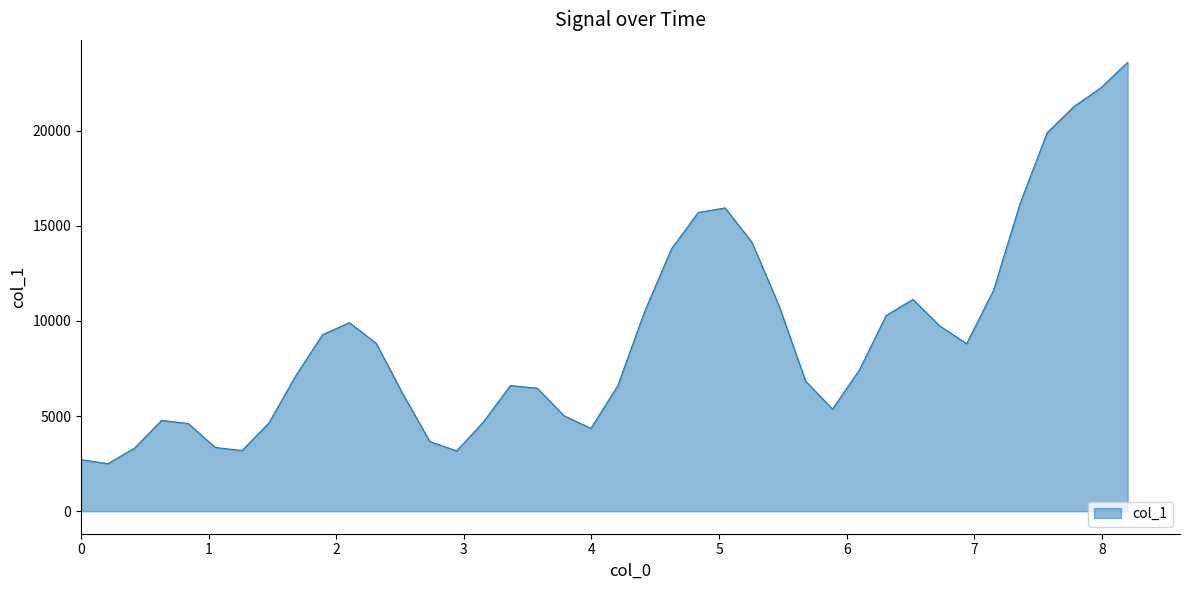

What is the smallest value displayed?

2499.8